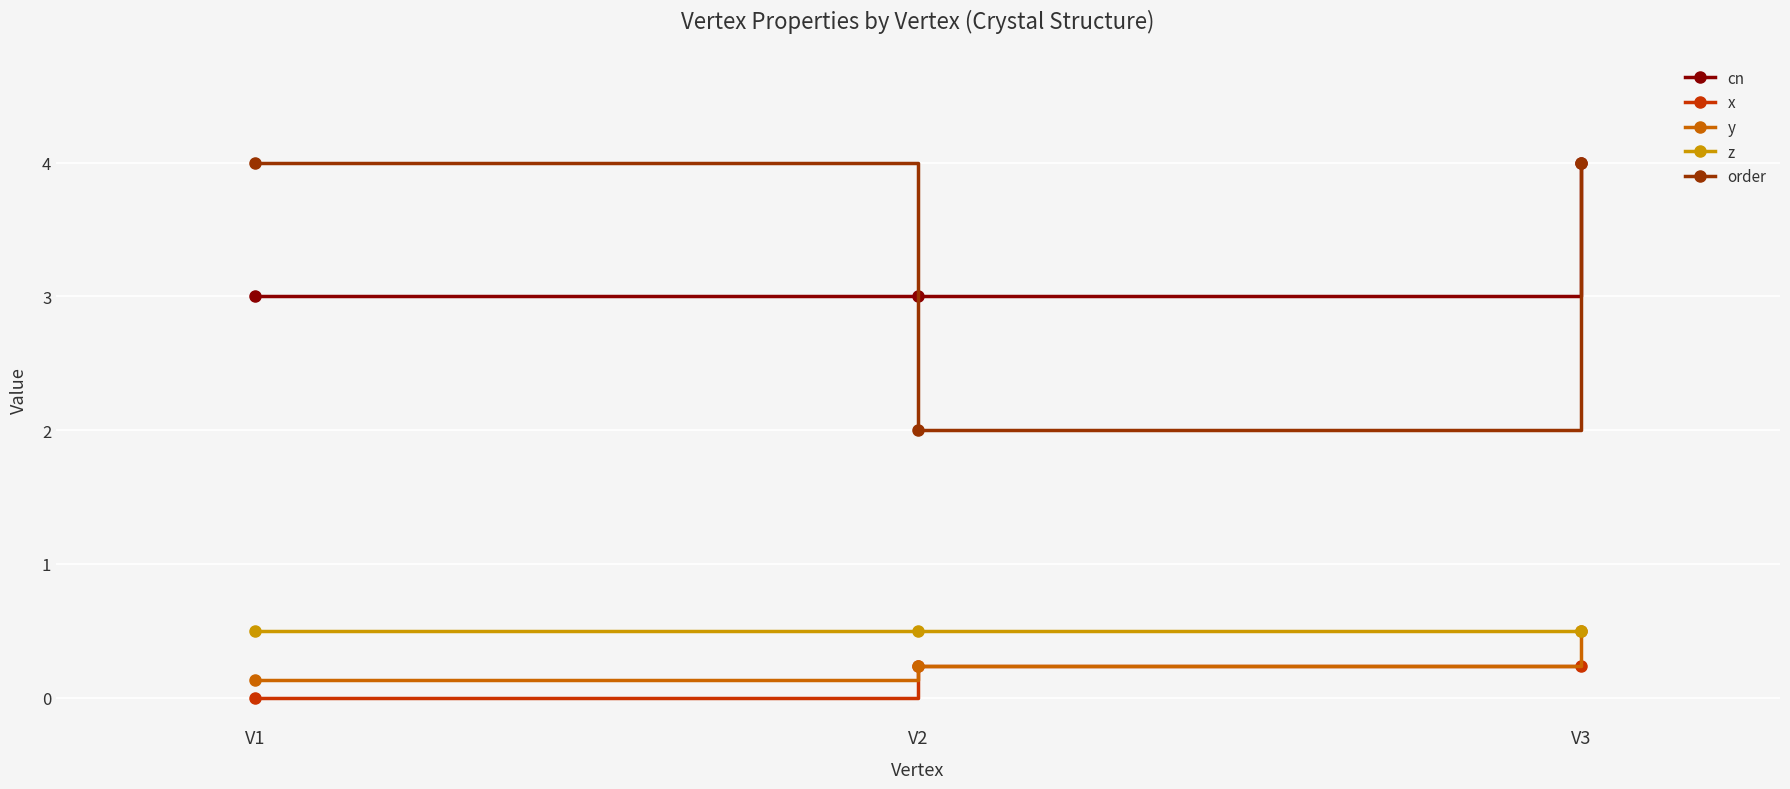

The y series shows 0.2 at V2. True or false?

True